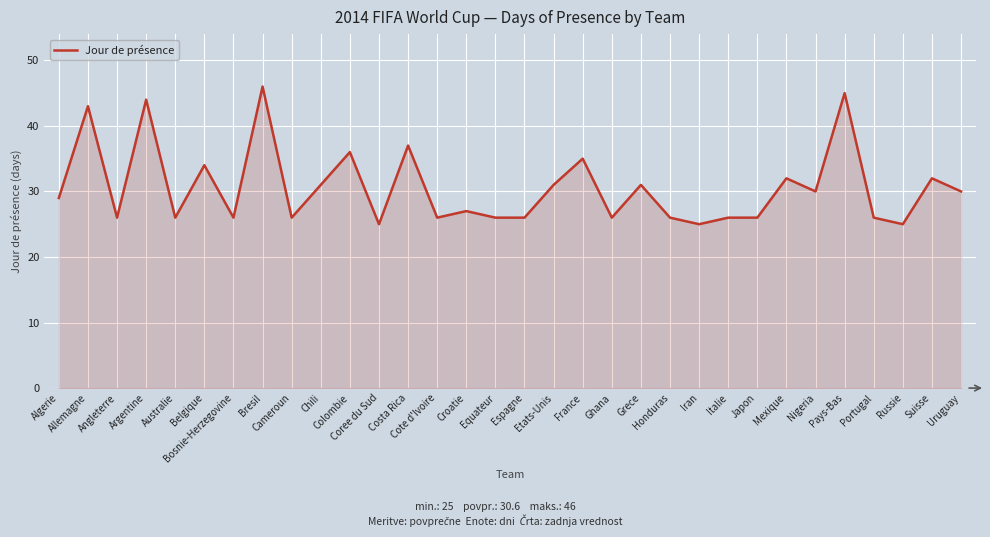

What is the maximum value shown in the chart?

46